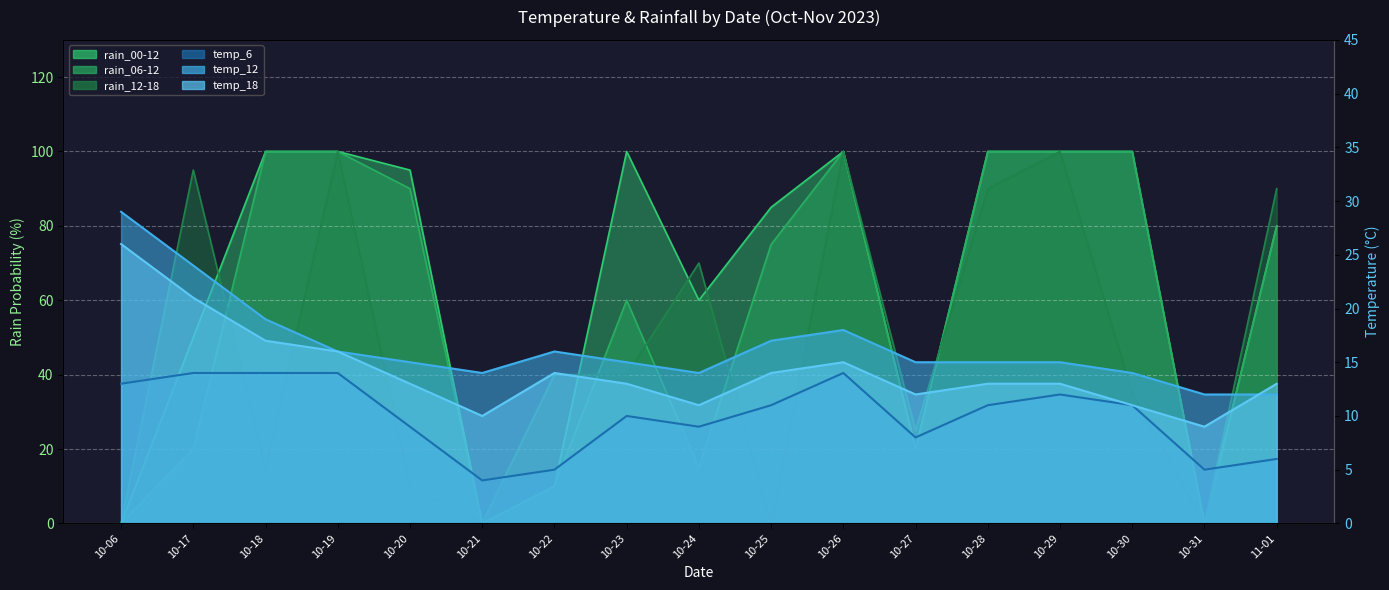

How many values in the temp_12 series exceed 15?

7